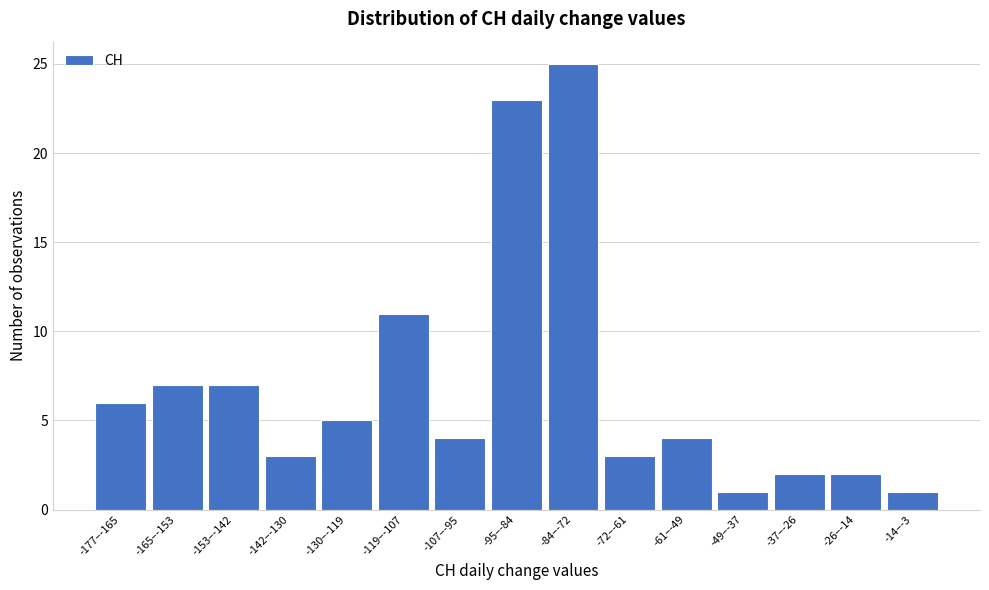

Reading left to right, list all the values displayed in this chart.

-177–-165=6	-165–-153=7	-153–-142=7	-142–-130=3	-130–-119=5	-119–-107=11	-107–-95=4	-95–-84=23	-84–-72=25	-72–-61=3	-61–-49=4	-49–-37=1	-37–-26=2	-26–-14=2	-14–-3=1